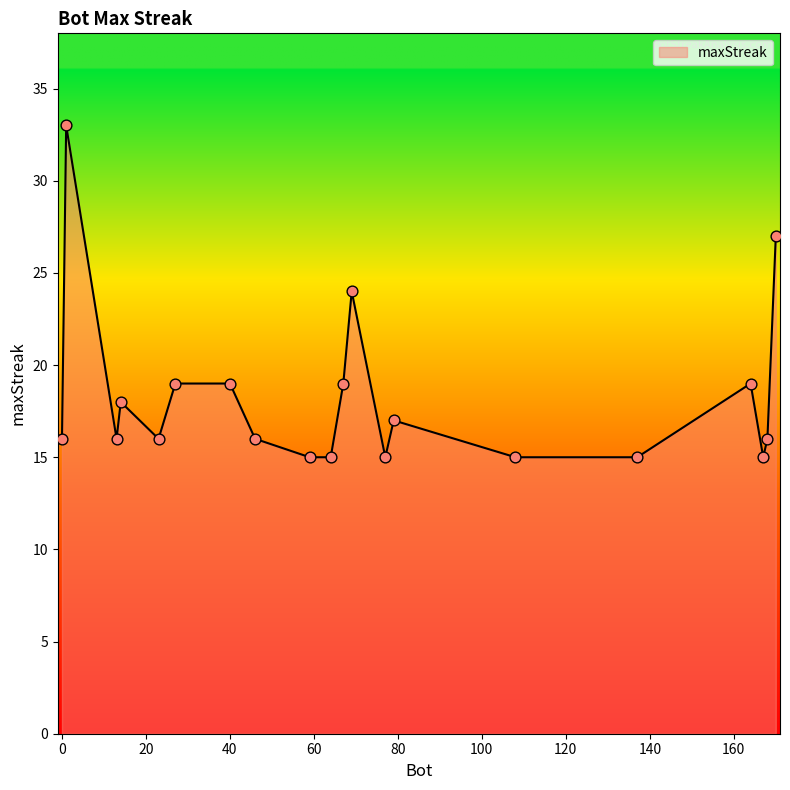

What is the minimum value shown in the chart?

15